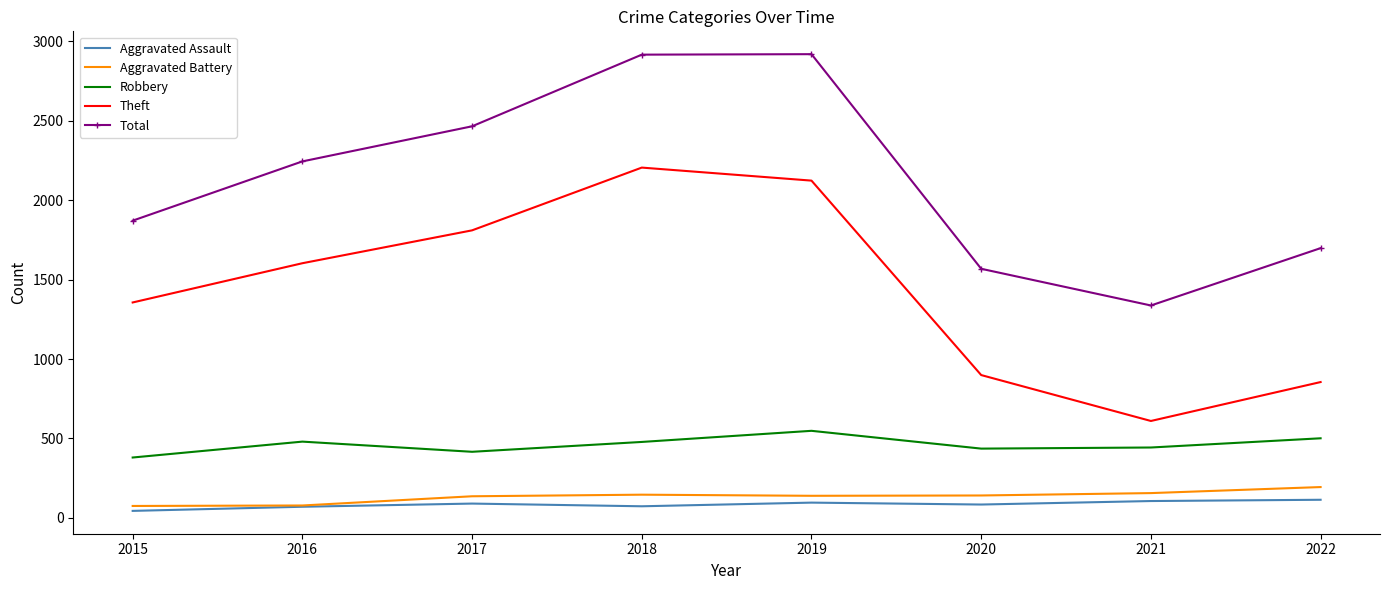

The Robbery series shows 244 at 2016. True or false?

False